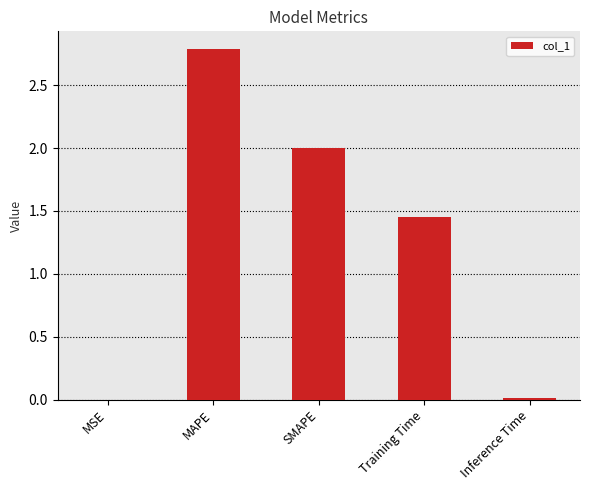

Does the chart contain stacked bars?

No